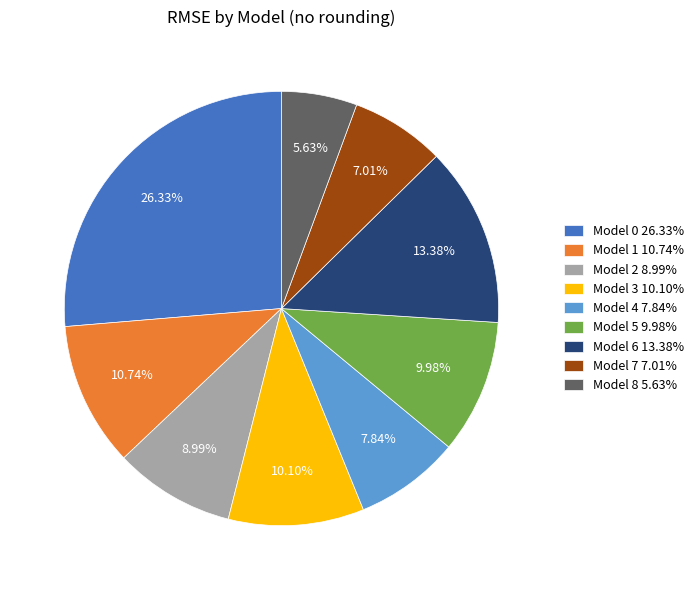

To the nearest percent, what is the difference between the Model 7 and Model 6 slice percentages?

6%